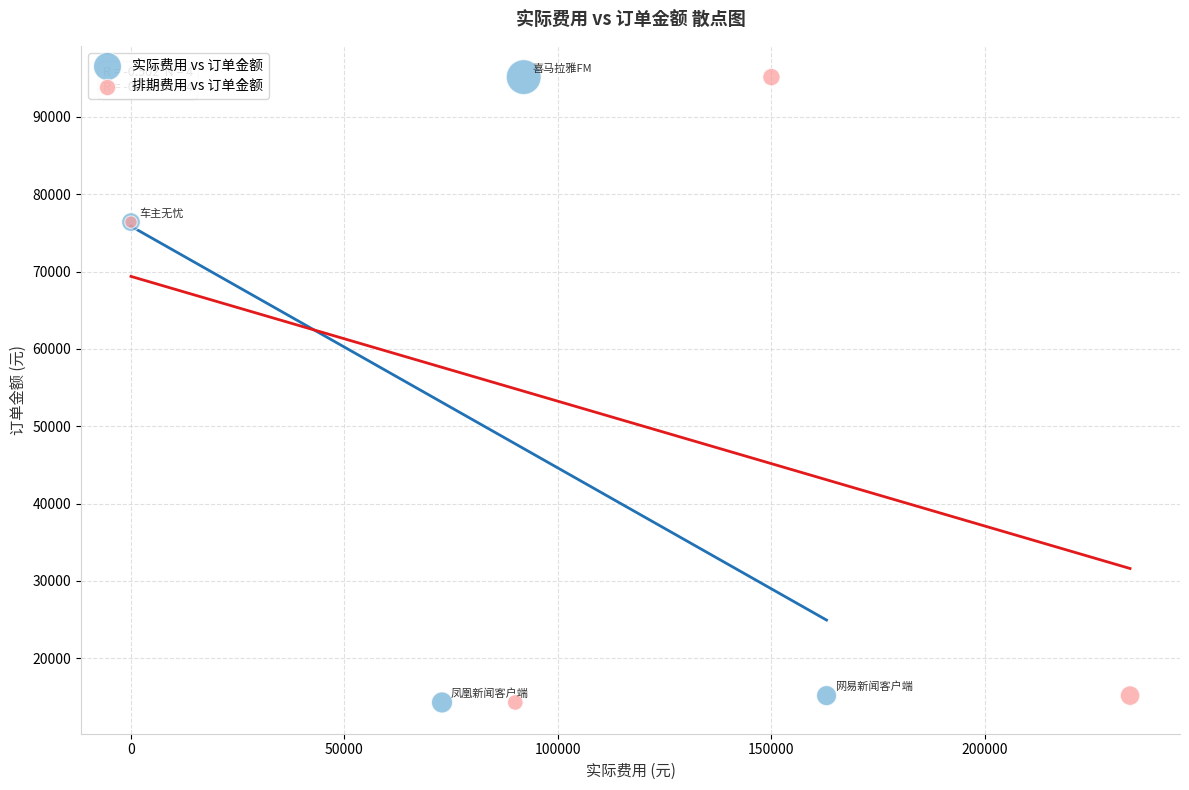

What are all the series names shown in the legend?

实际费用 vs 订单金额, 排期费用 vs 订单金额